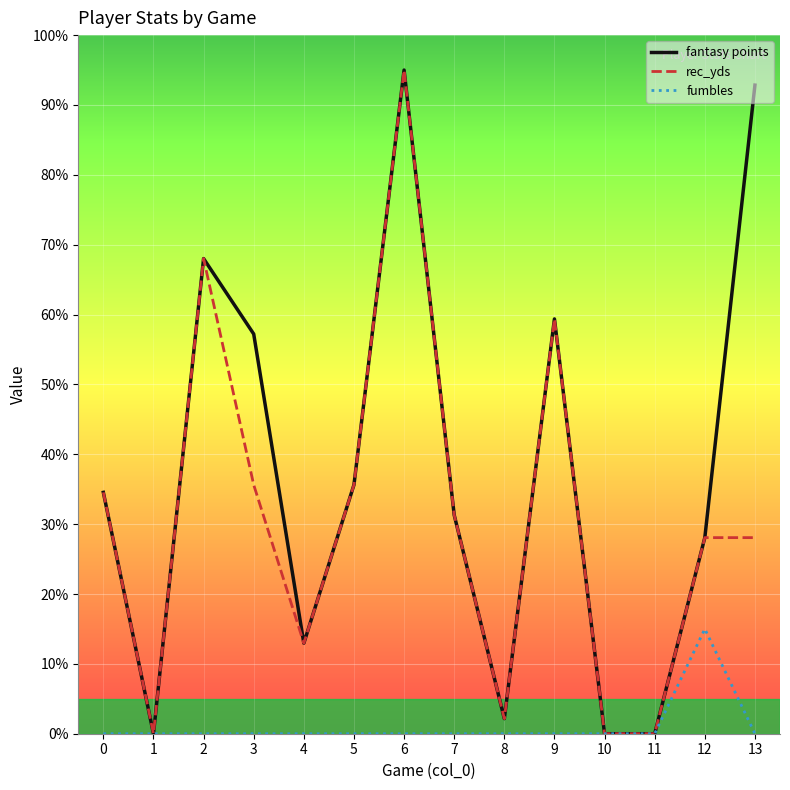

At which label is fantasy points closest to 47?

3